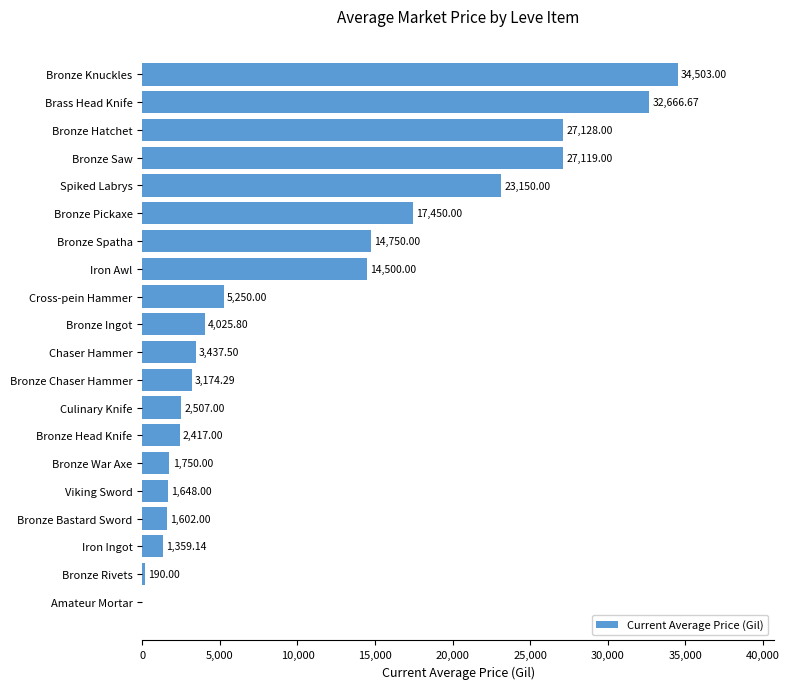

Which has a higher value, Iron Ingot or Bronze Spatha?

Bronze Spatha